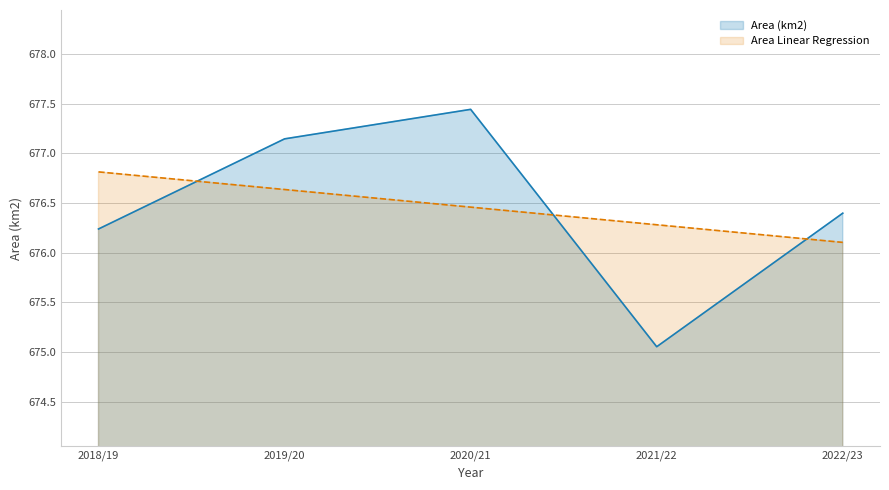

At which category is the sum across all series the highest?

2020/21